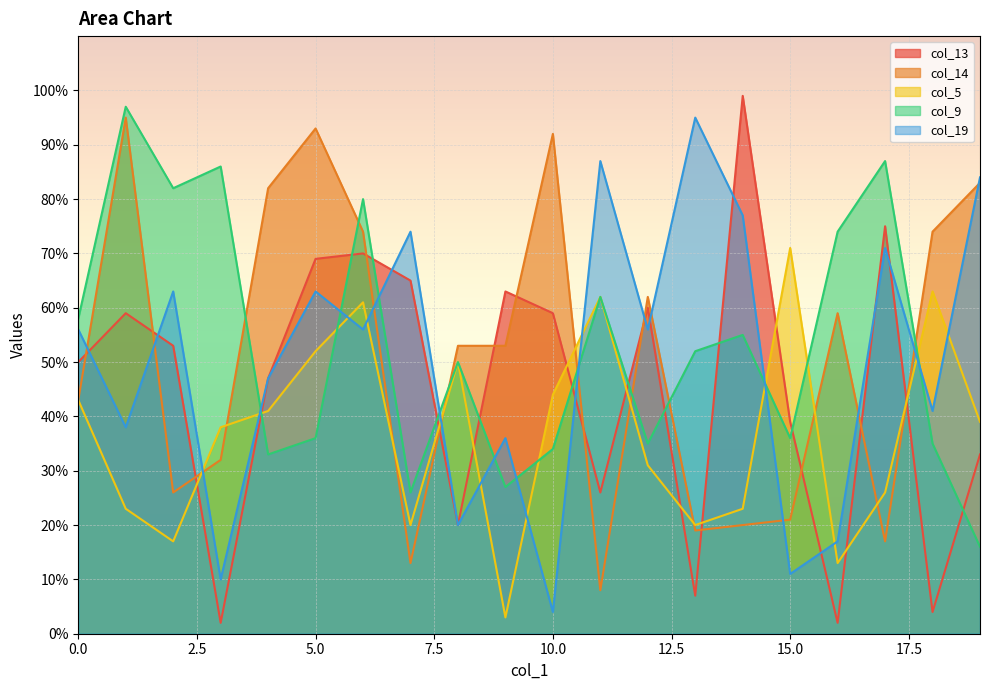

The col_14 series shows 19 at 13. True or false?

True